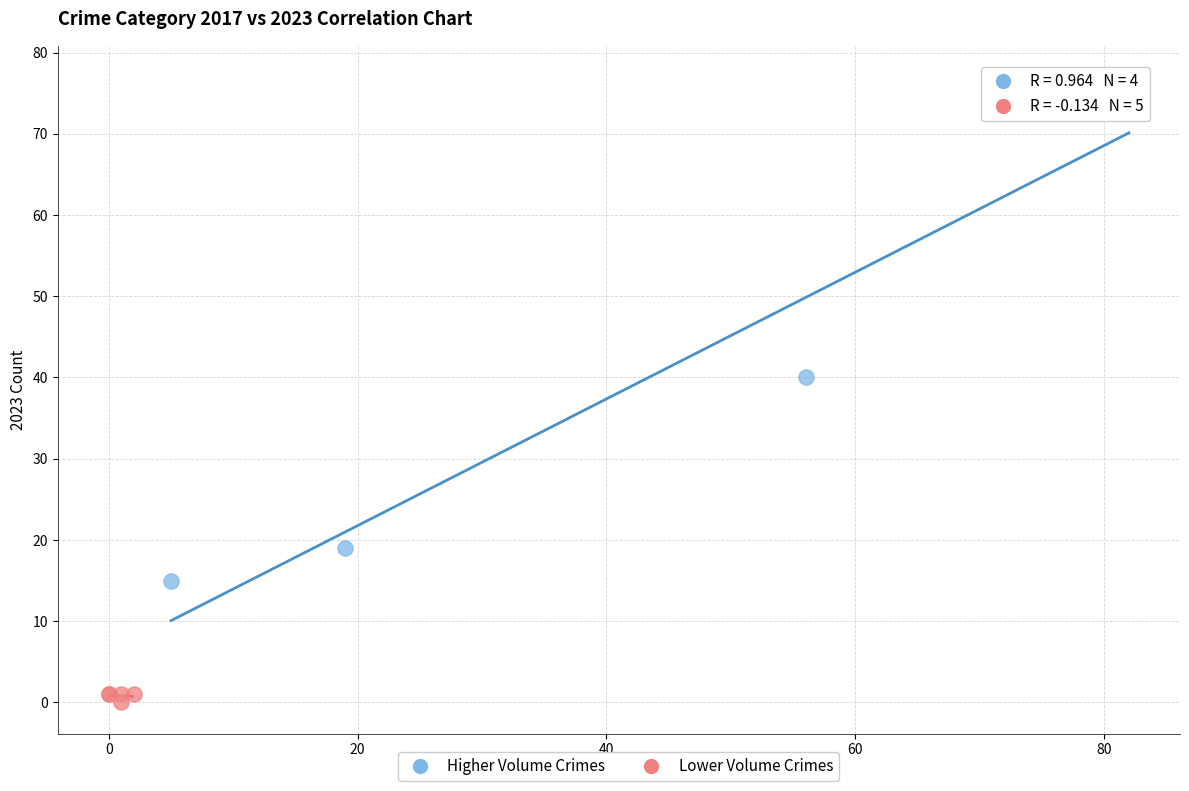

Which series contains the lowest Y value?

Lower Volume Crimes